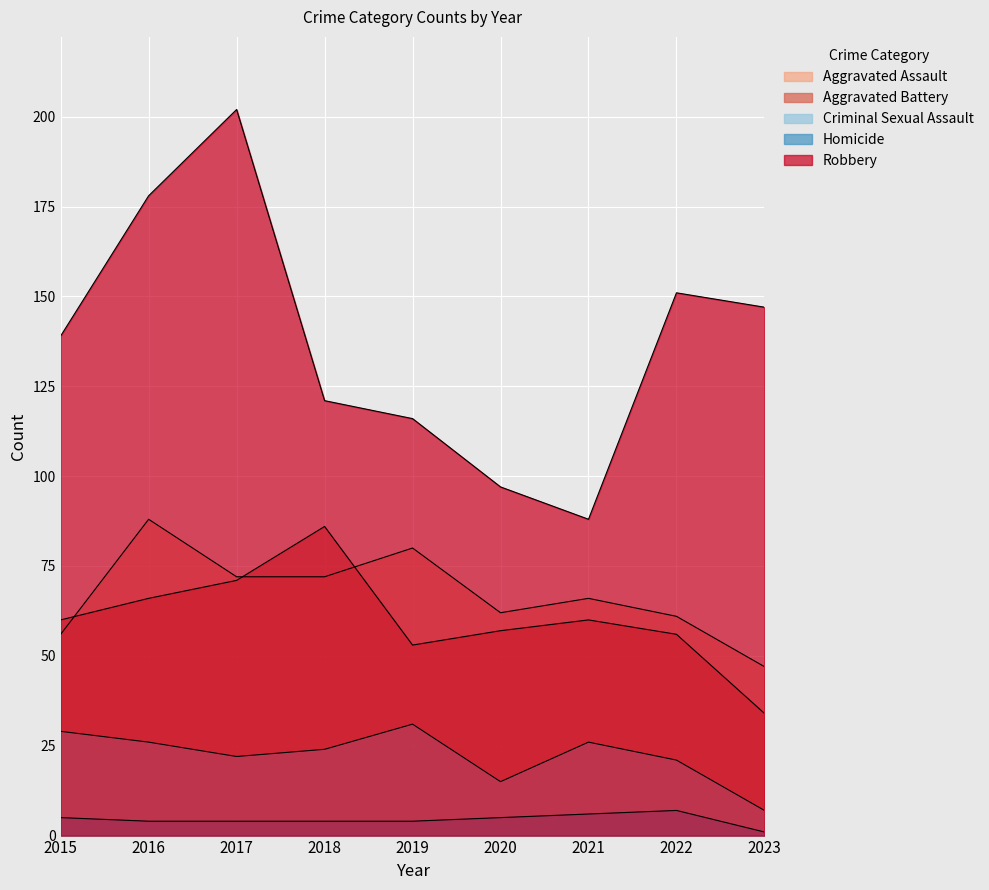

The value of Aggravated Assault at 2023 is 47. True or false?

True